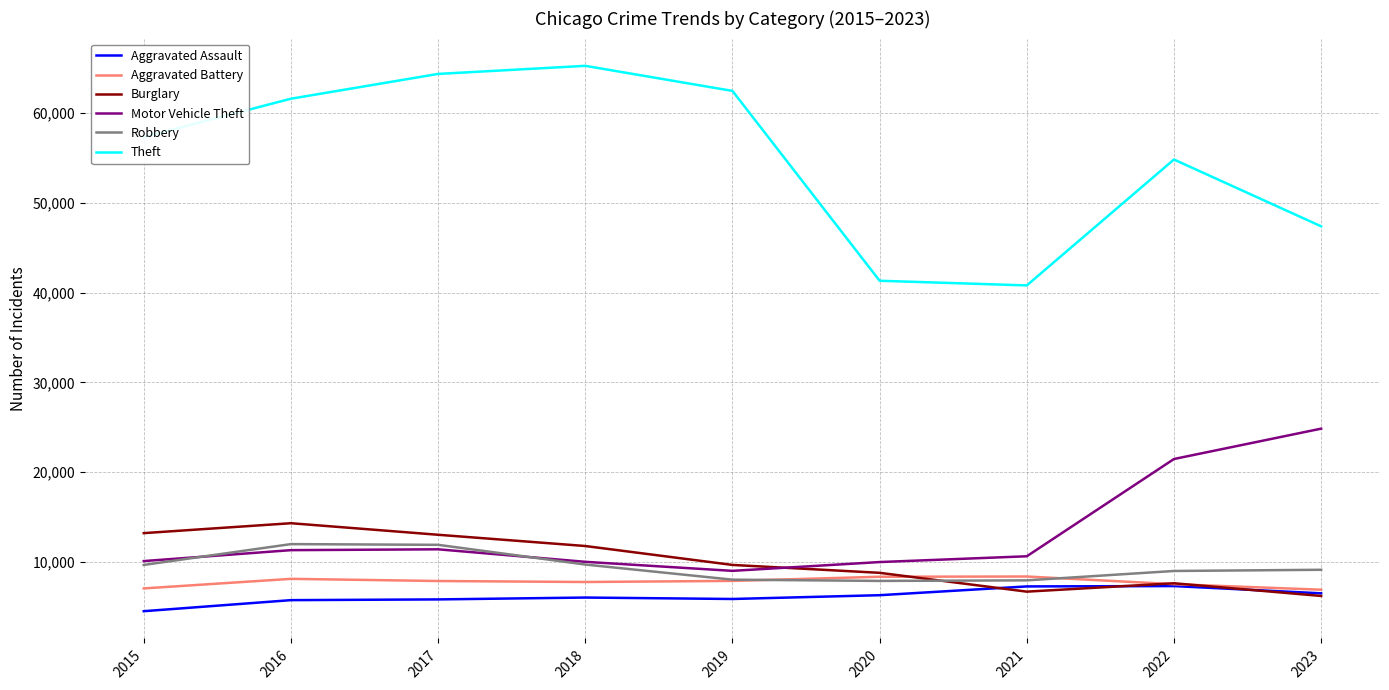

The Aggravated Assault series shows 6473 at 2023. True or false?

True